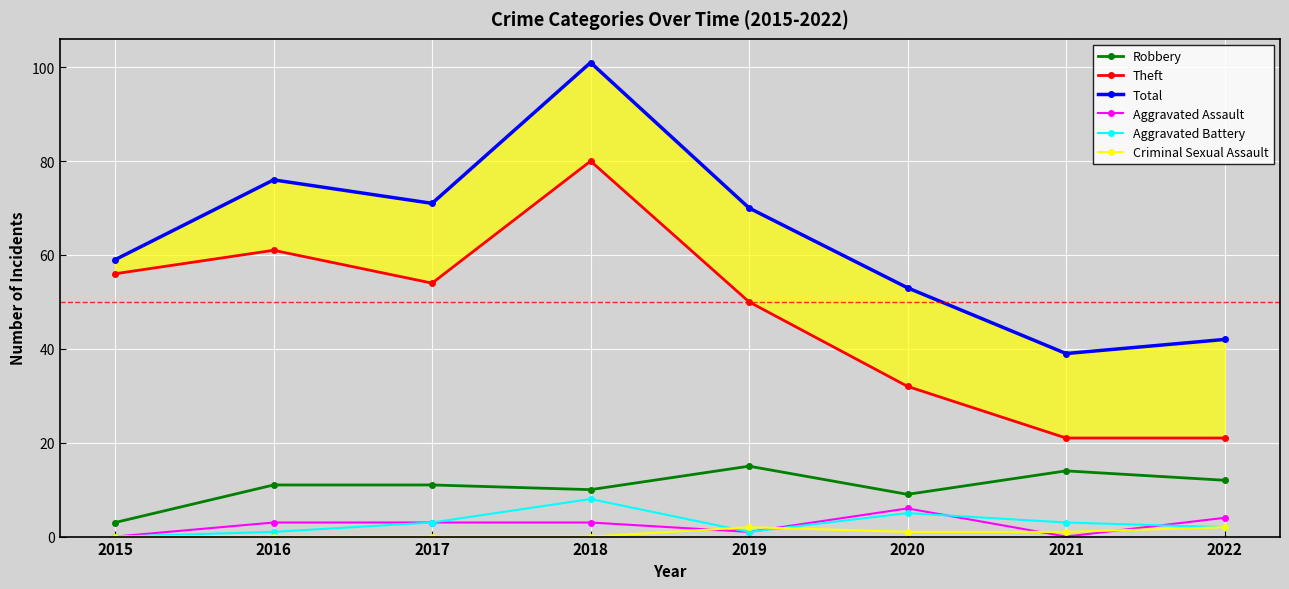

How many Aggravated Battery values are between 1 and 5?

6